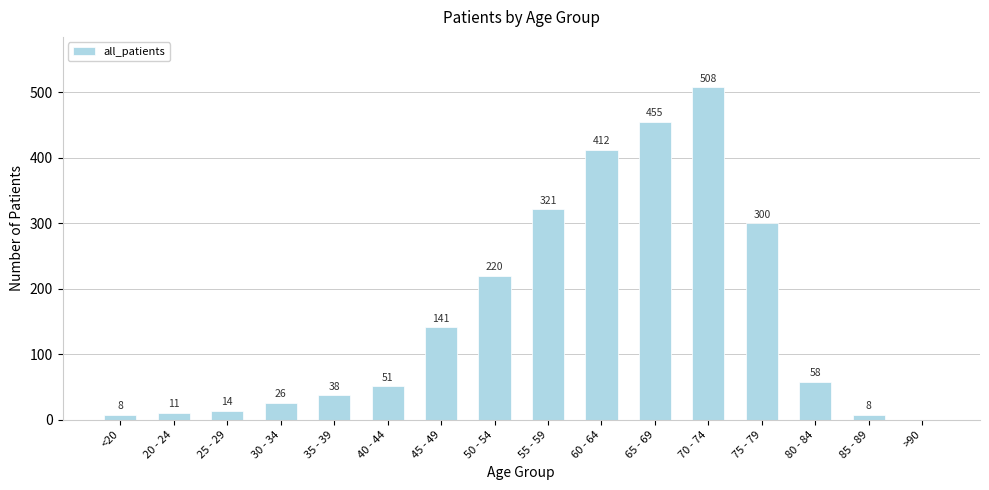

Reading left to right, extract all data points from this chart.

<20=8	20 - 24=11	25 - 29=14	30 - 34=26	35 - 39=38	40 - 44=51	45 - 49=141	50 - 54=220	55 - 59=321	60 - 64=412	65 - 69=455	70 - 74=508	75 - 79=300	80 - 84=58	85 - 89=8	>90=0